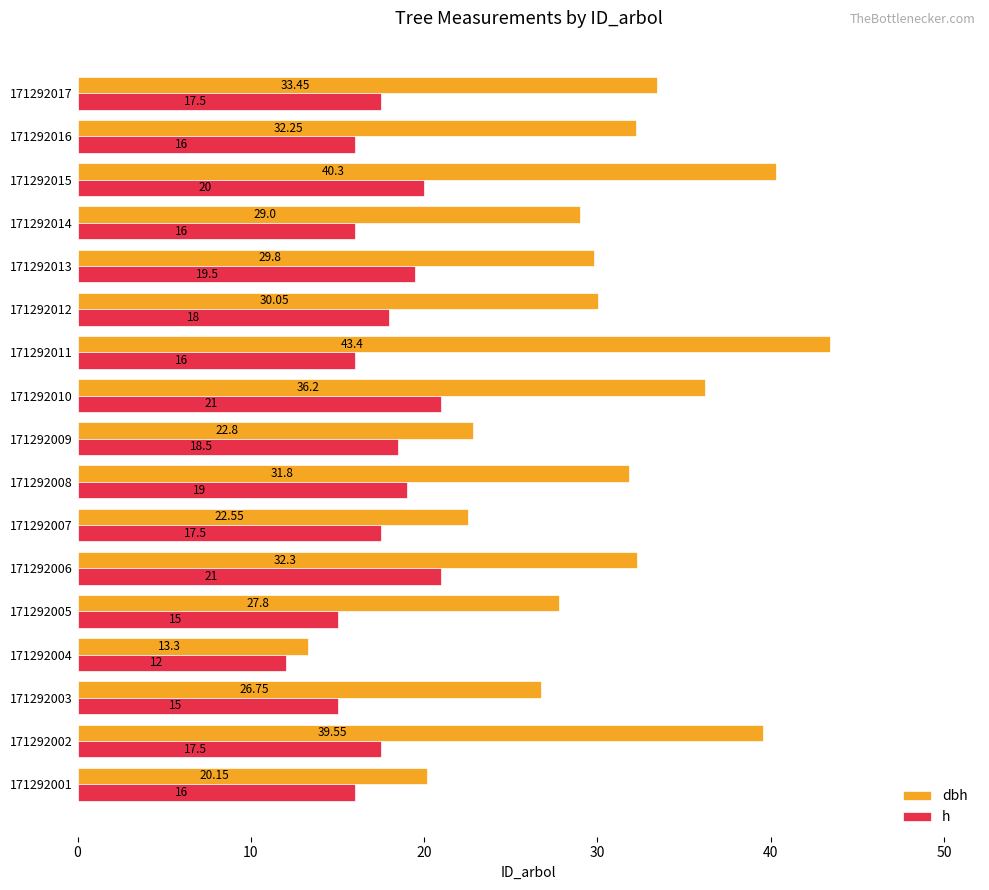

Which series has the largest total across all categories?

dbh